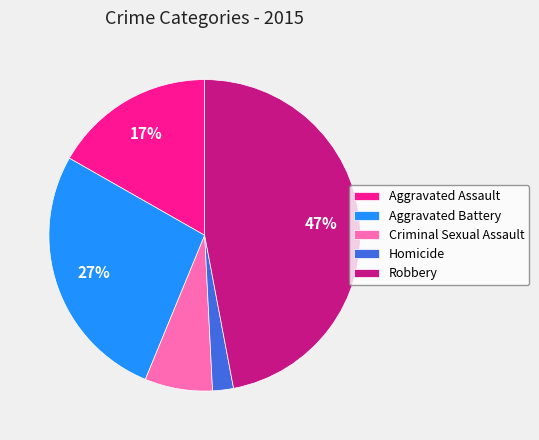

Combined, do Criminal Sexual Assault and Aggravated Battery account for over 50%?

No